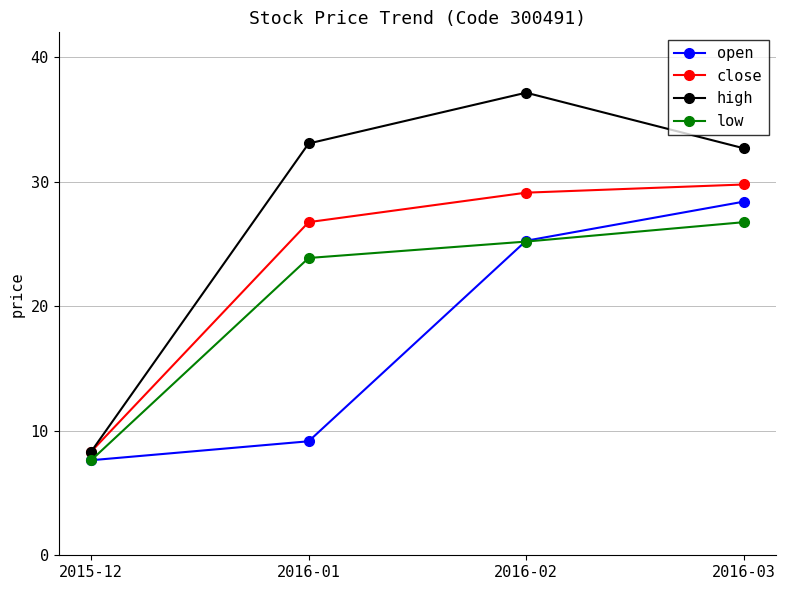

Which category has the lowest value in the low series?

2015-12